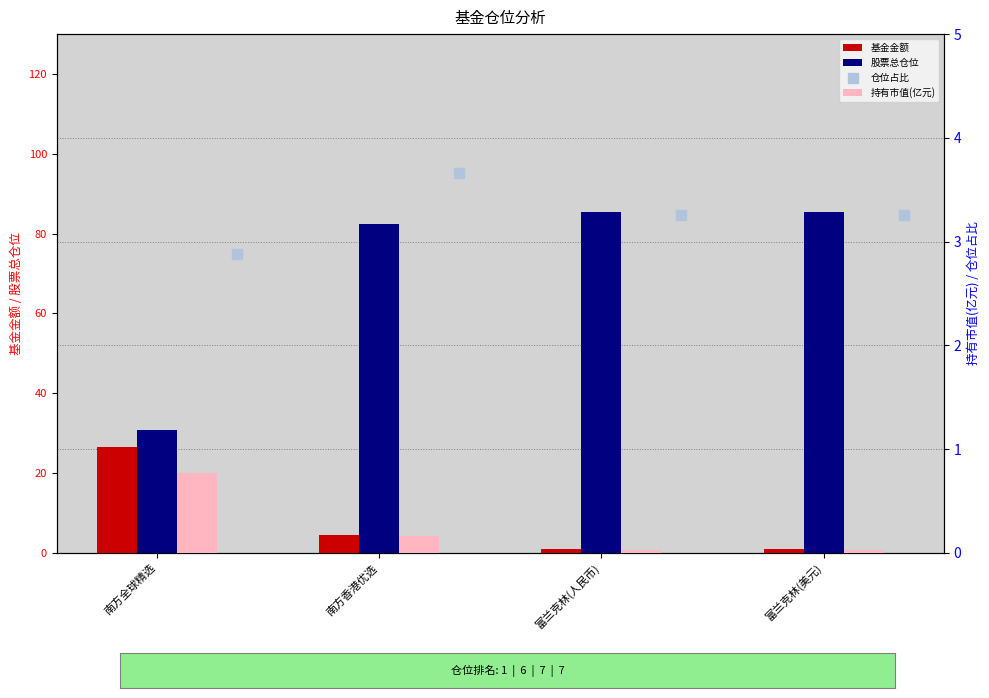

What are all the series names shown in the legend?

基金金额, 股票总仓位, 持有市值(亿元), 仓位占比